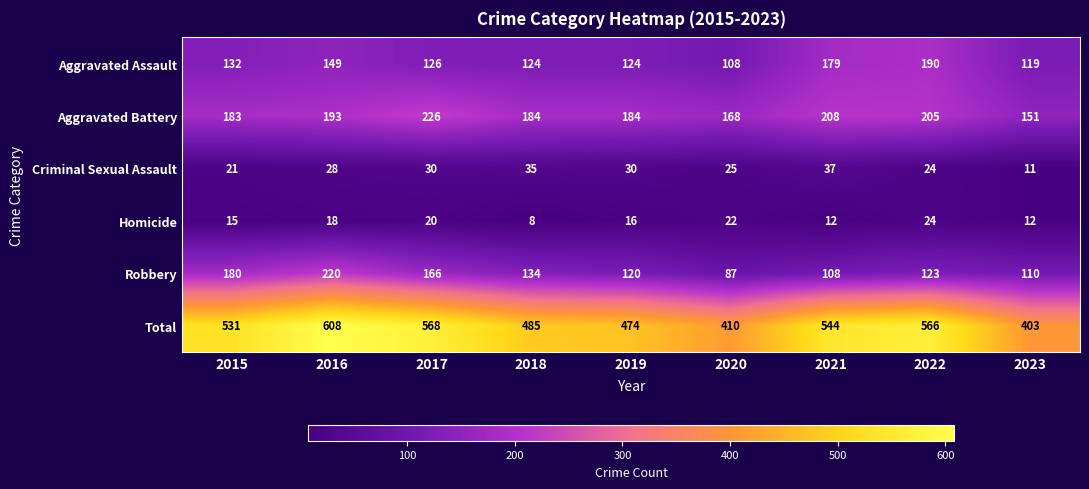

Where does the Robbery series first go above 123?

2015